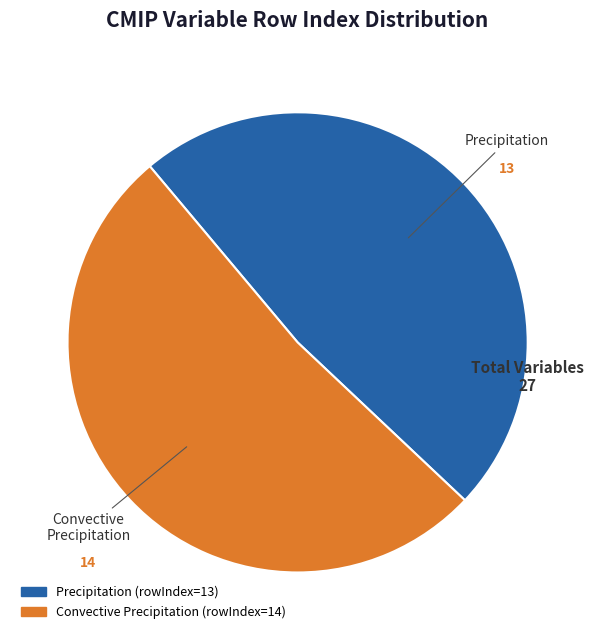

What is the ratio of the value at Precipitation to the value at Convective Precipitation?

0.9